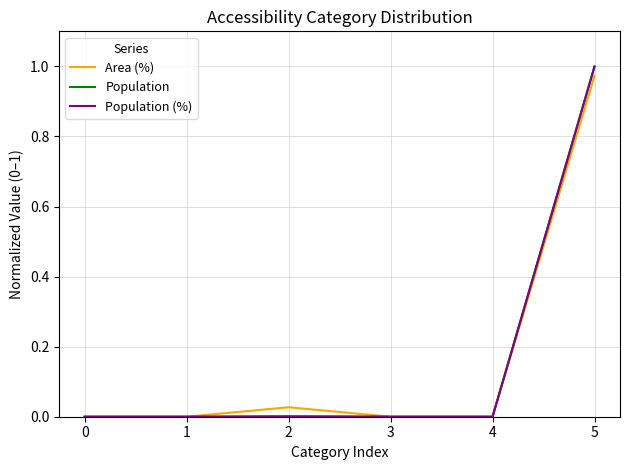

What is the average value of the Population (%) series?

0.2